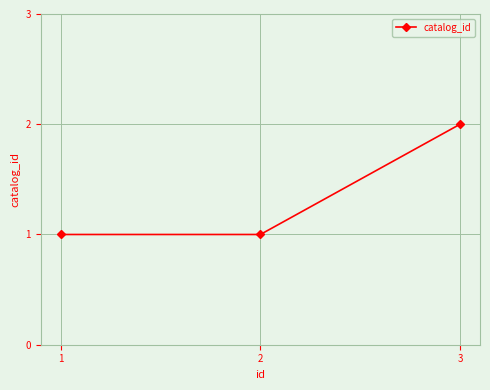

What is the change in value from 1 to 3?

+1